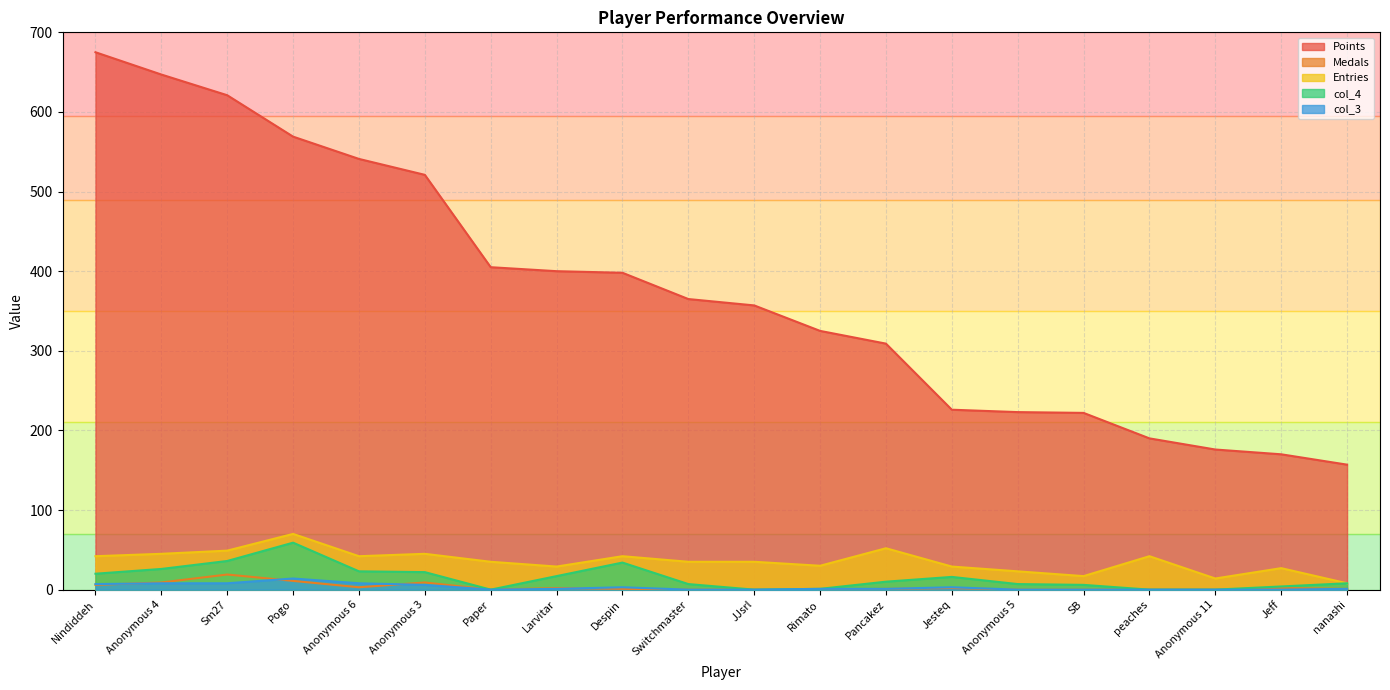

How many interior local peaks does the col_4 series have?

3